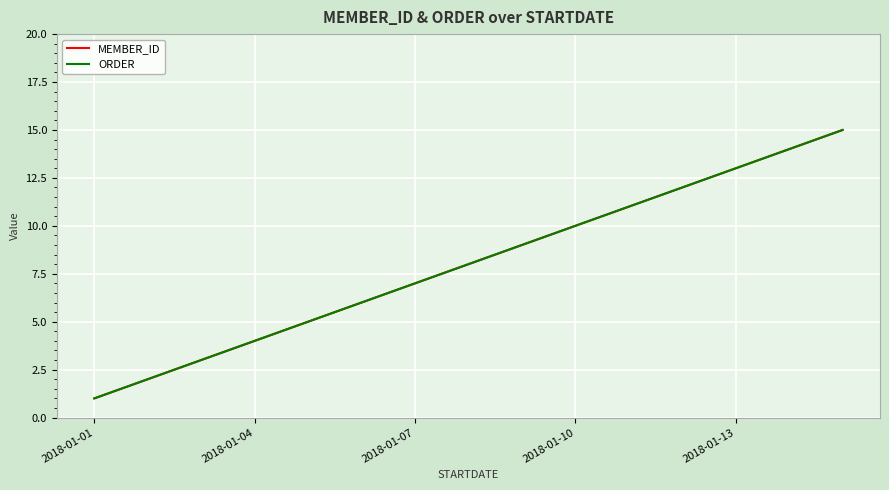

What is the difference between the maximum and second lowest values in the MEMBER_ID series?

13